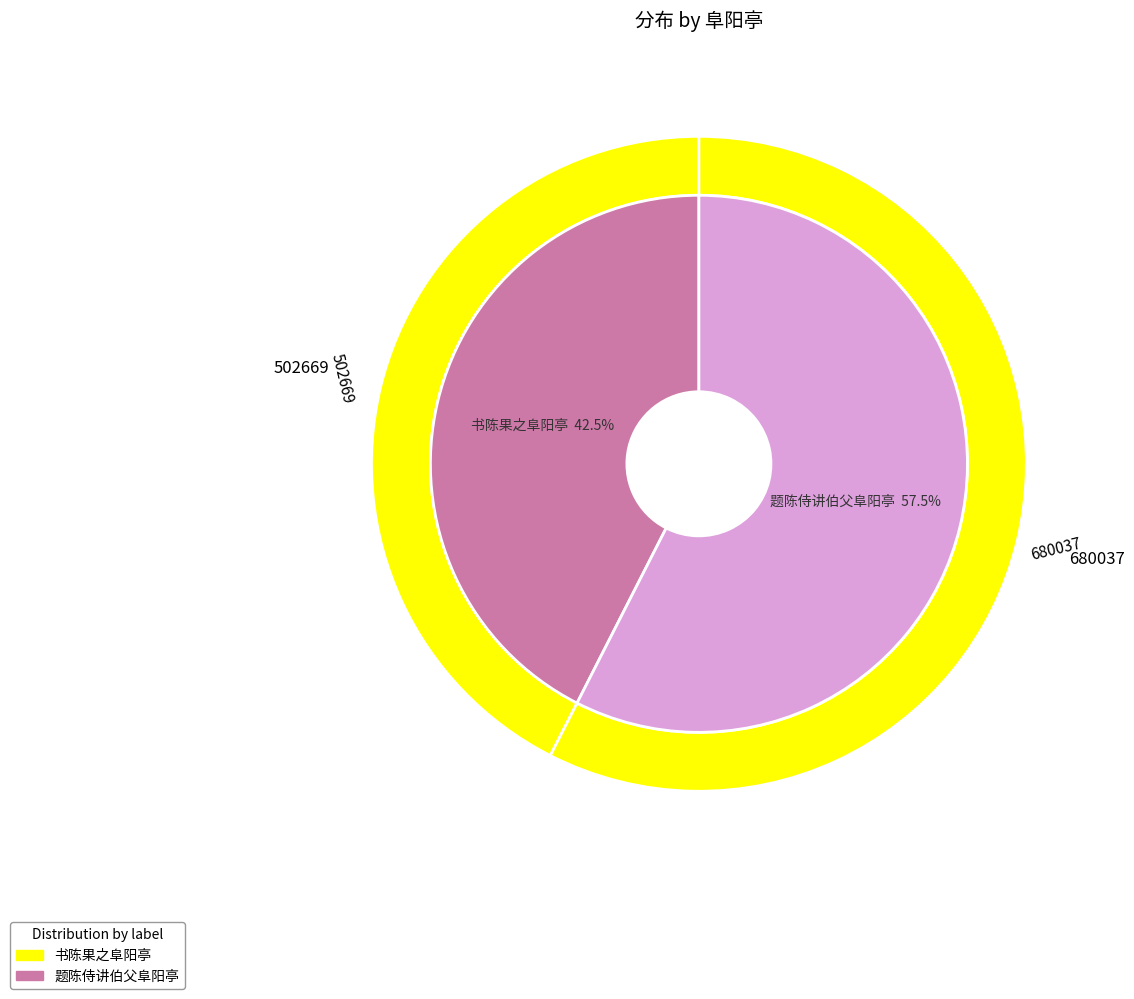

Which category has the biggest portion of the pie?

题陈侍讲伯父阜阳亭